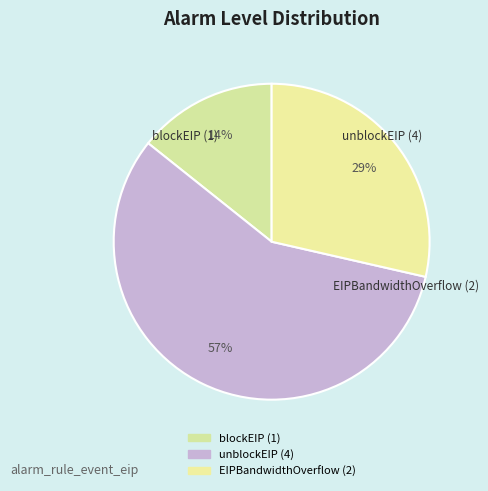

True or false: blockEIP accounts for 25% of the total.

False